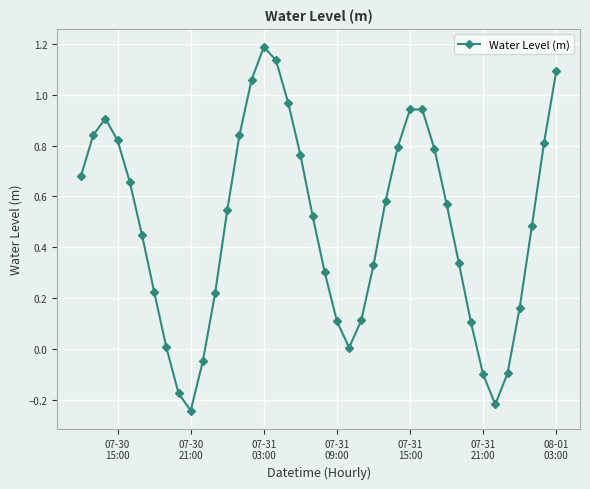

What is the difference between the maximum and minimum values?

1.4